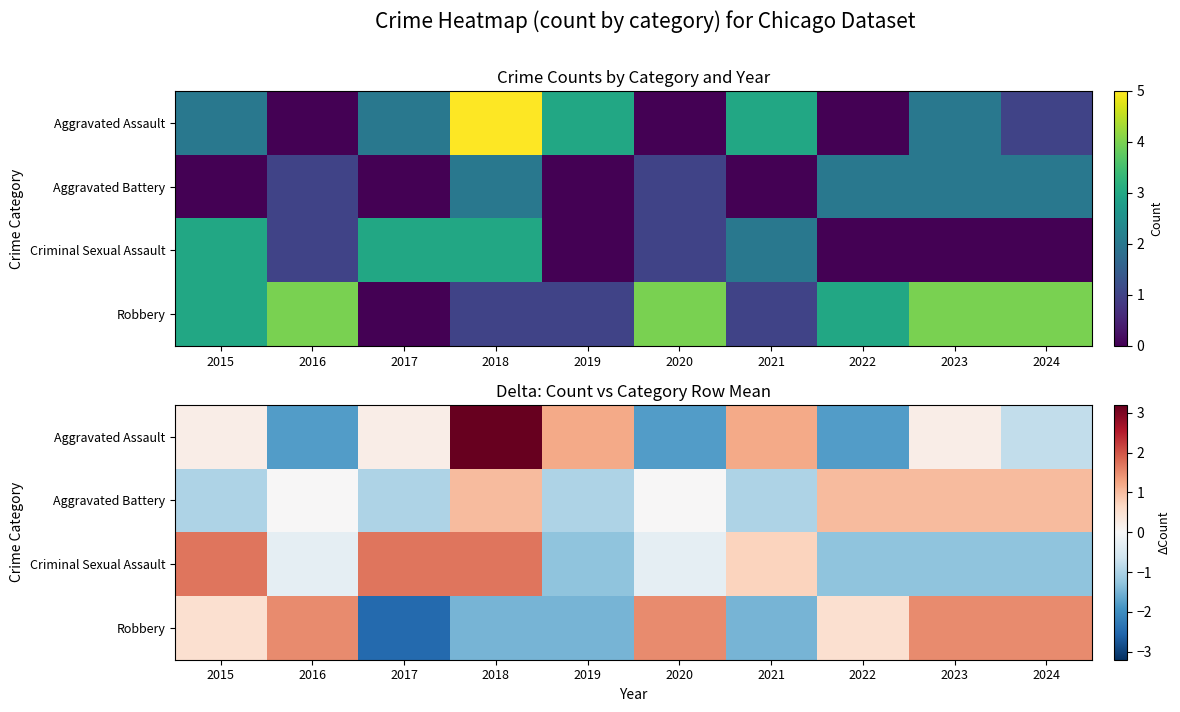

The Criminal Sexual Assault series shows -1.3 at 2024. True or false?

True